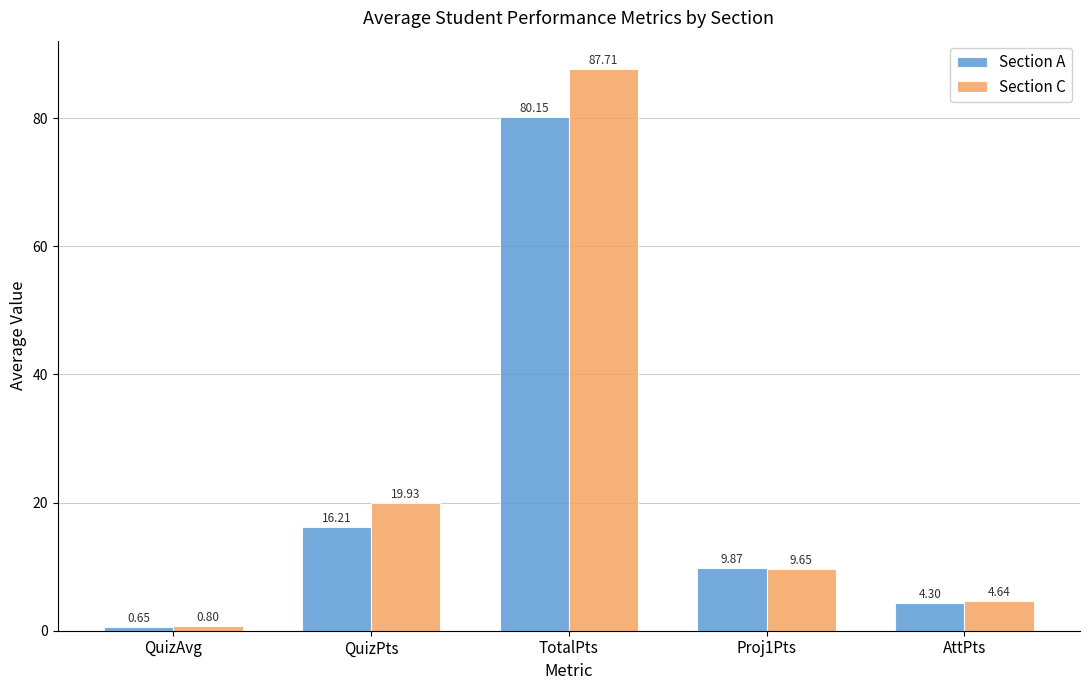

Count the number of data series in this chart.

2